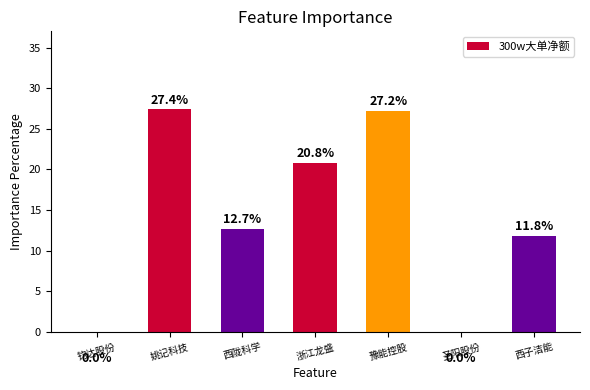

True or false: the data shows 12.7 at 西陇科学.

True